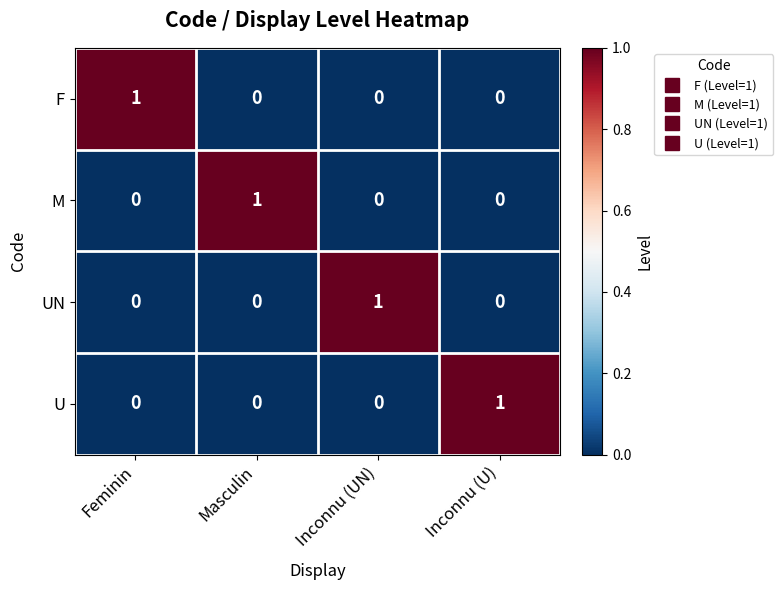

The value of U at Masculin is 0. True or false?

True